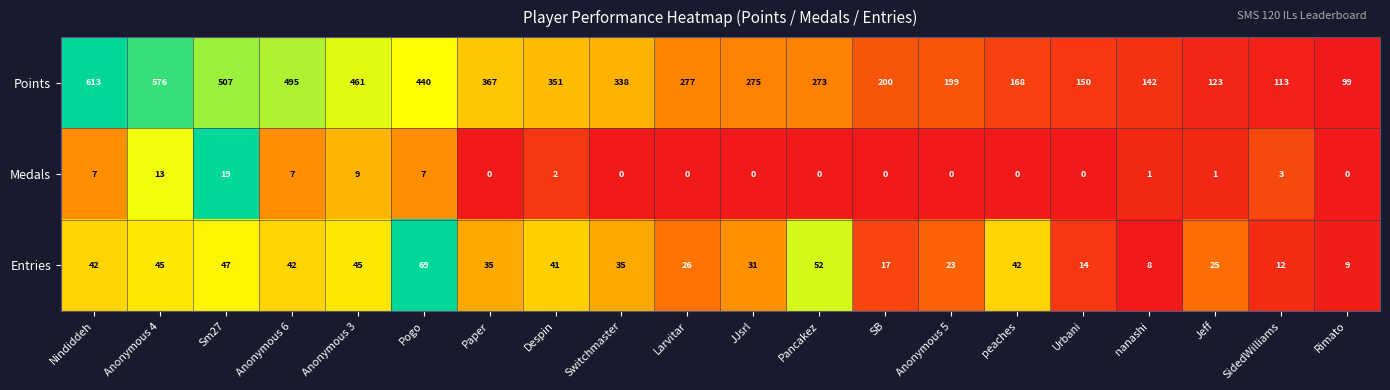

Which category has the highest value across all series?

Nindiddeh